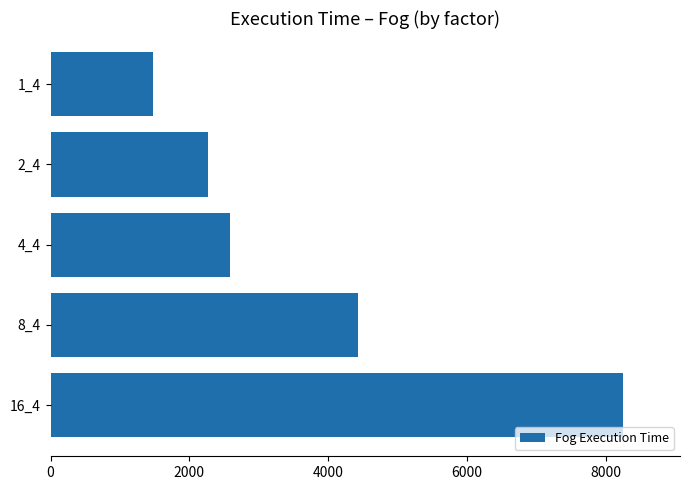

Does the chart contain any negative values?

No